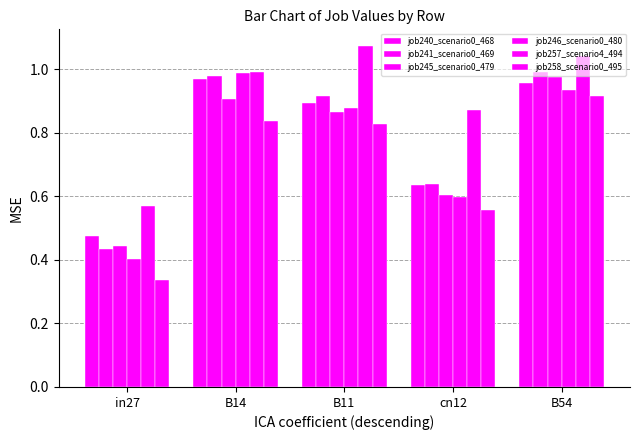

Is the value of job240_scenario0_468 at in27 greater than the value of job245_scenario0_479 at cn12?

No